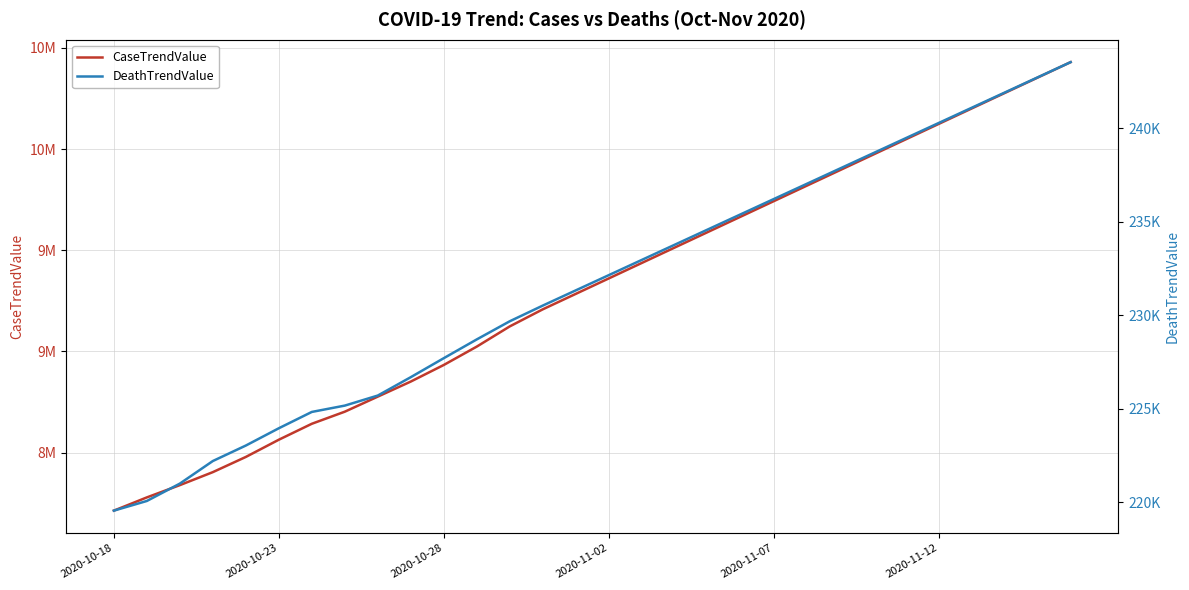

Is the value of CaseTrendValue at 10 greater than the value of DeathTrendValue at 7?

Yes